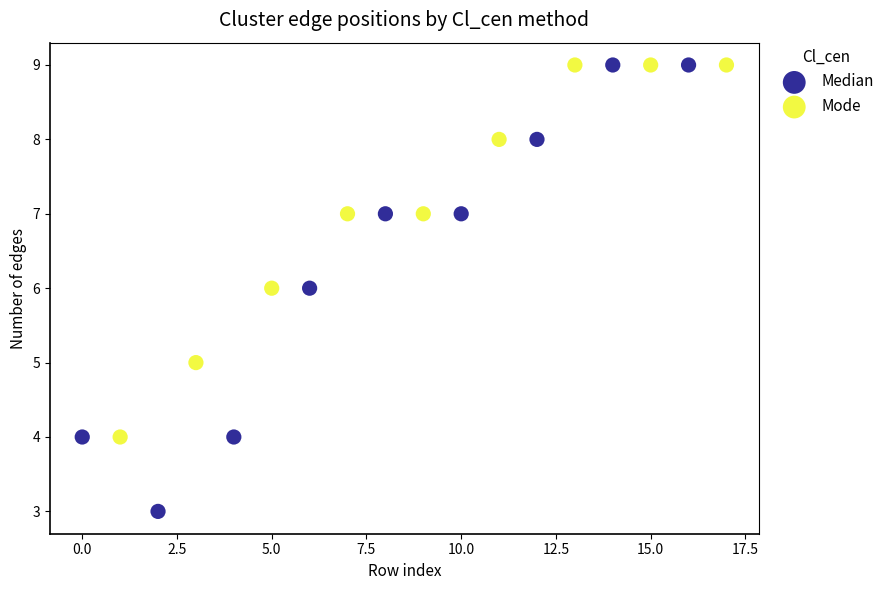

What are all the series names shown in the legend?

Median, Mode